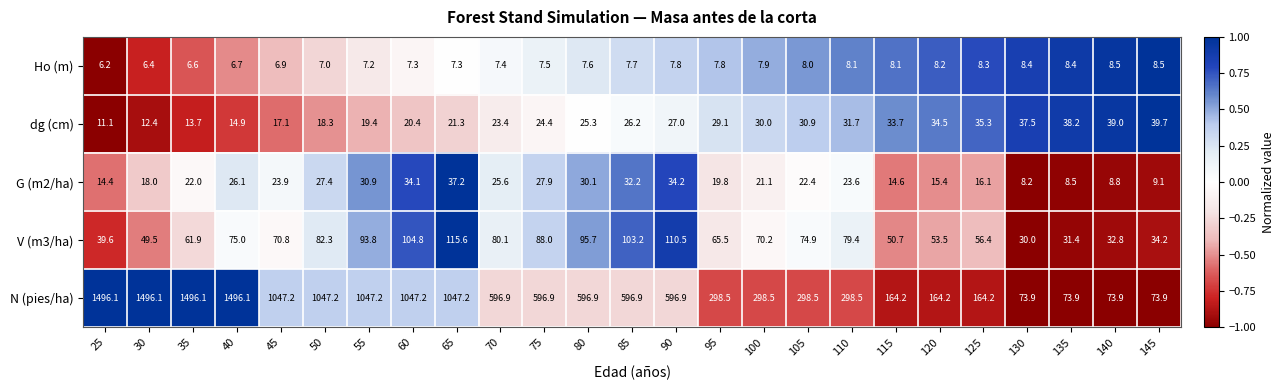

What is the difference between the maximum and second lowest values in the Ho (m) series?

2.1